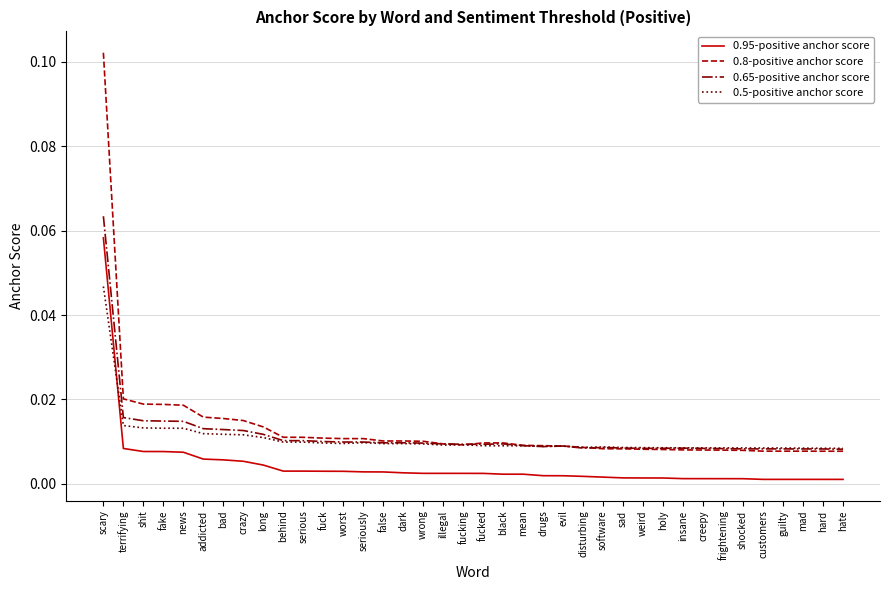

List the series in order of their peak value, highest first.

0.8-positive anchor score, 0.65-positive anchor score, 0.95-positive anchor score, 0.5-positive anchor score